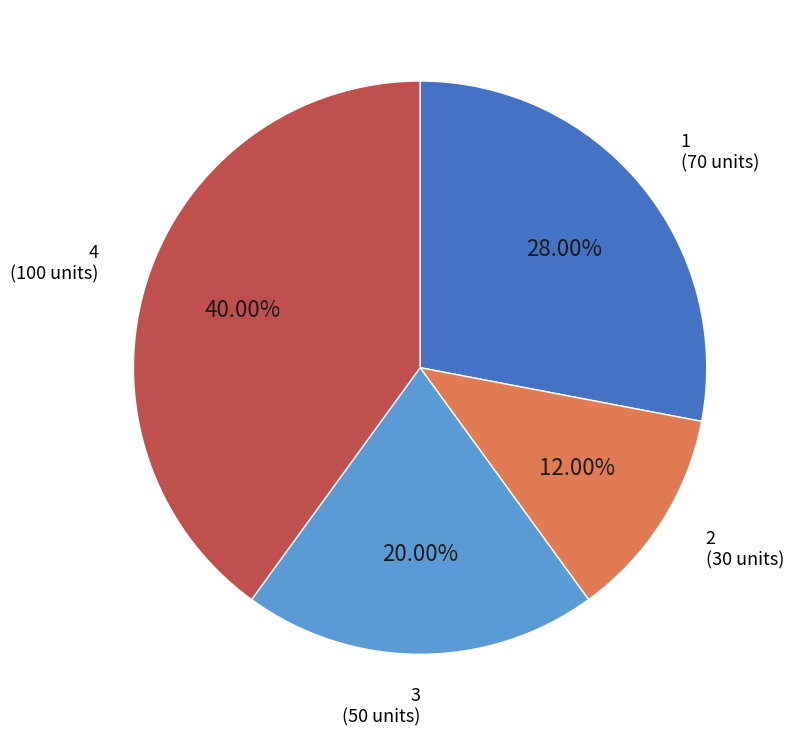

To the nearest percent, what is the difference between the largest and smallest slice percentages?

28%